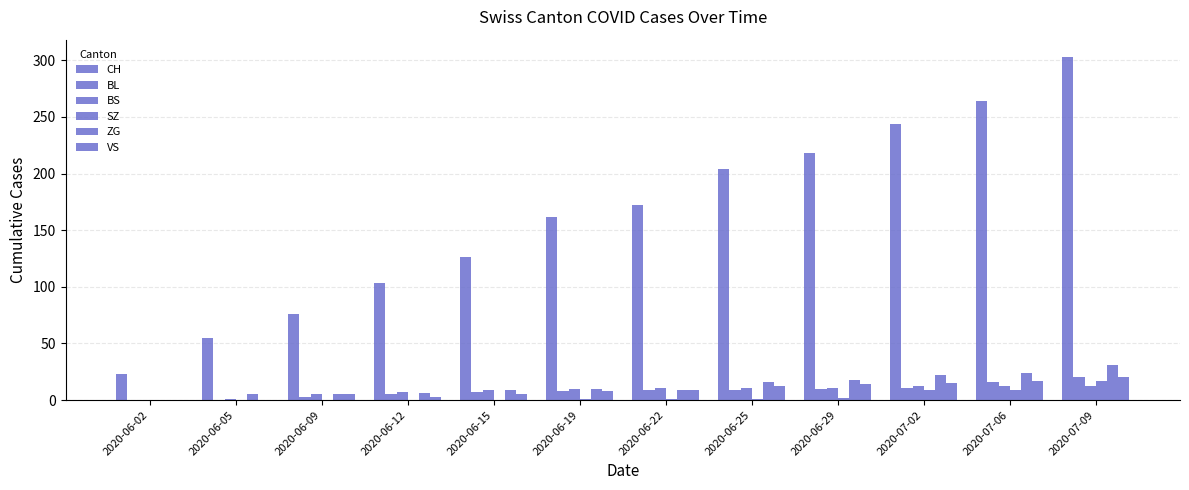

Which series has the largest total across all categories?

CH